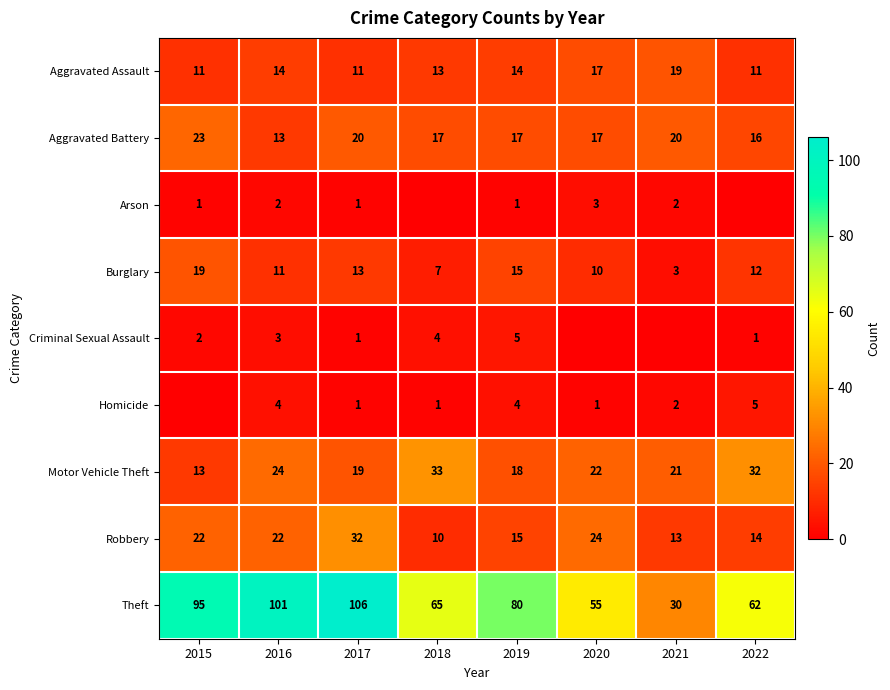

What is the average value of the Theft series?

74